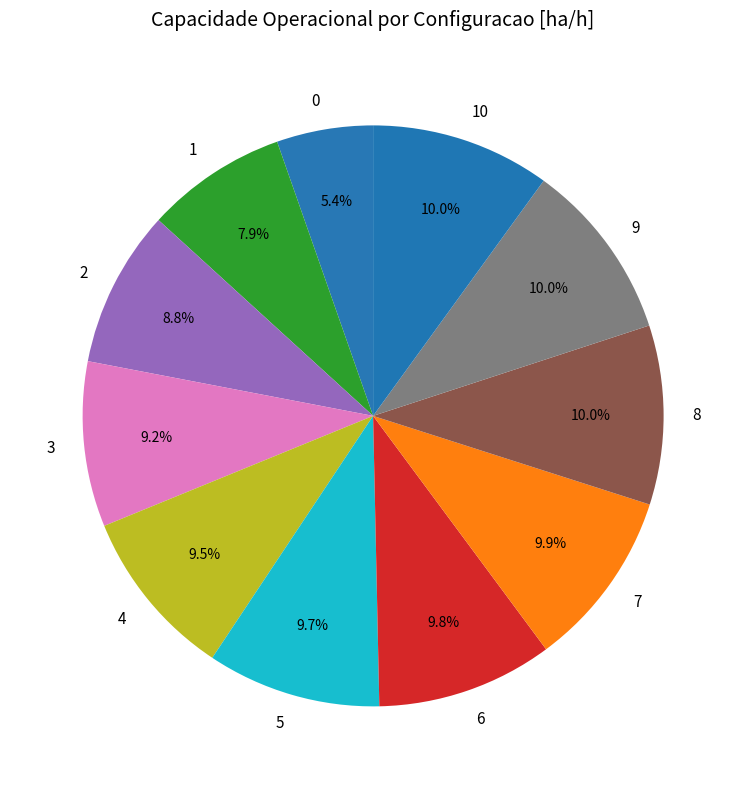

To the nearest percent, what is the combined percentage of 5 and 3?

19%